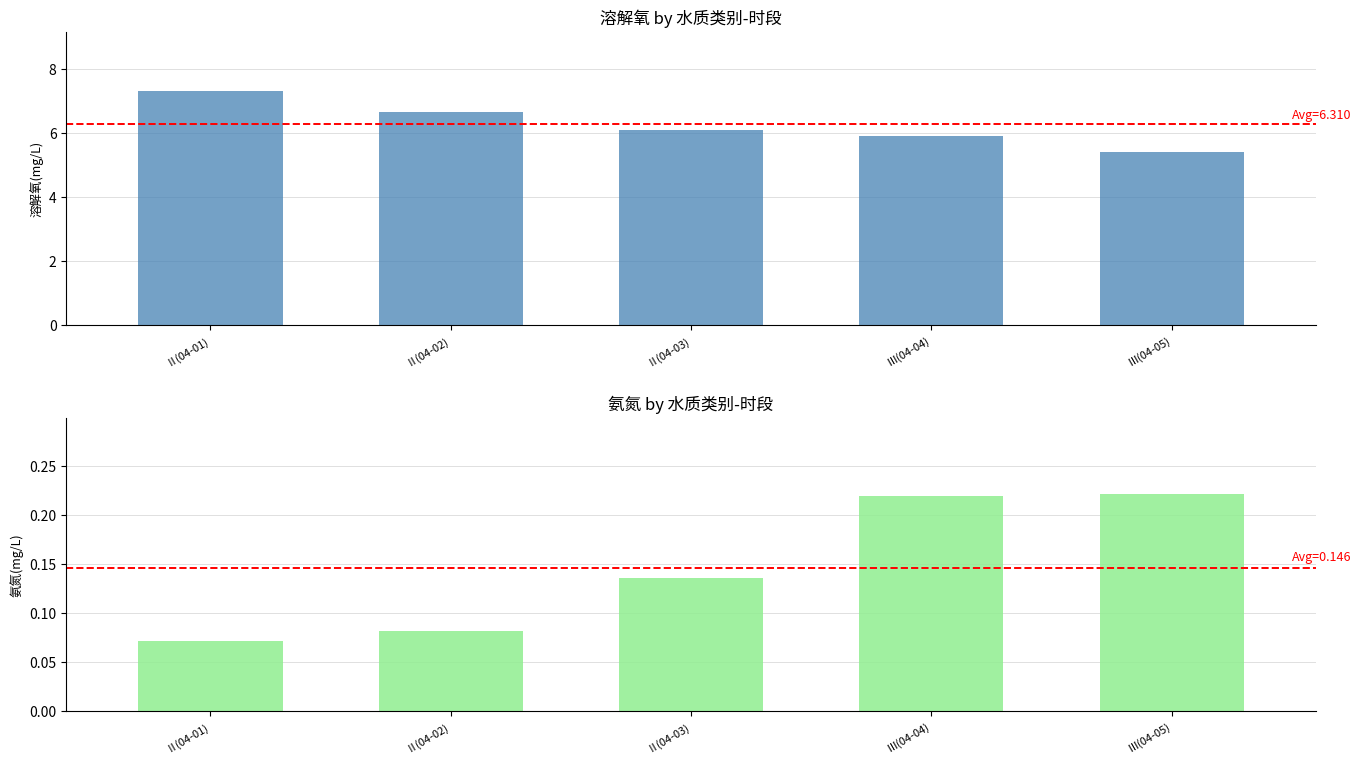

True or false: 溶解氧(mg/L) has a value of 3.4 at Ⅱ(04-03).

False